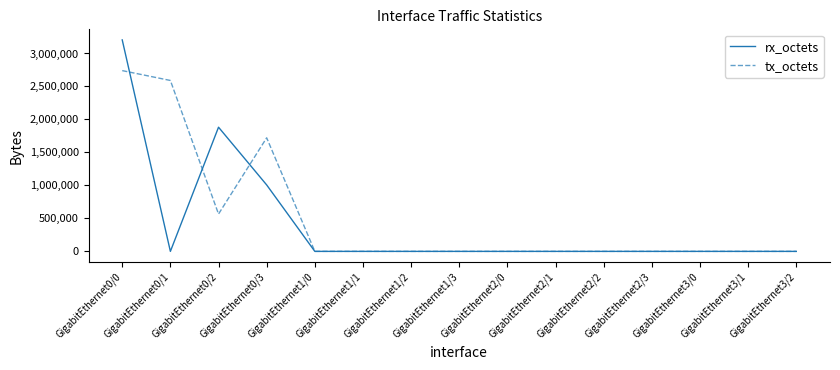

List the series in order of their peak value, lowest first.

tx_octets, rx_octets